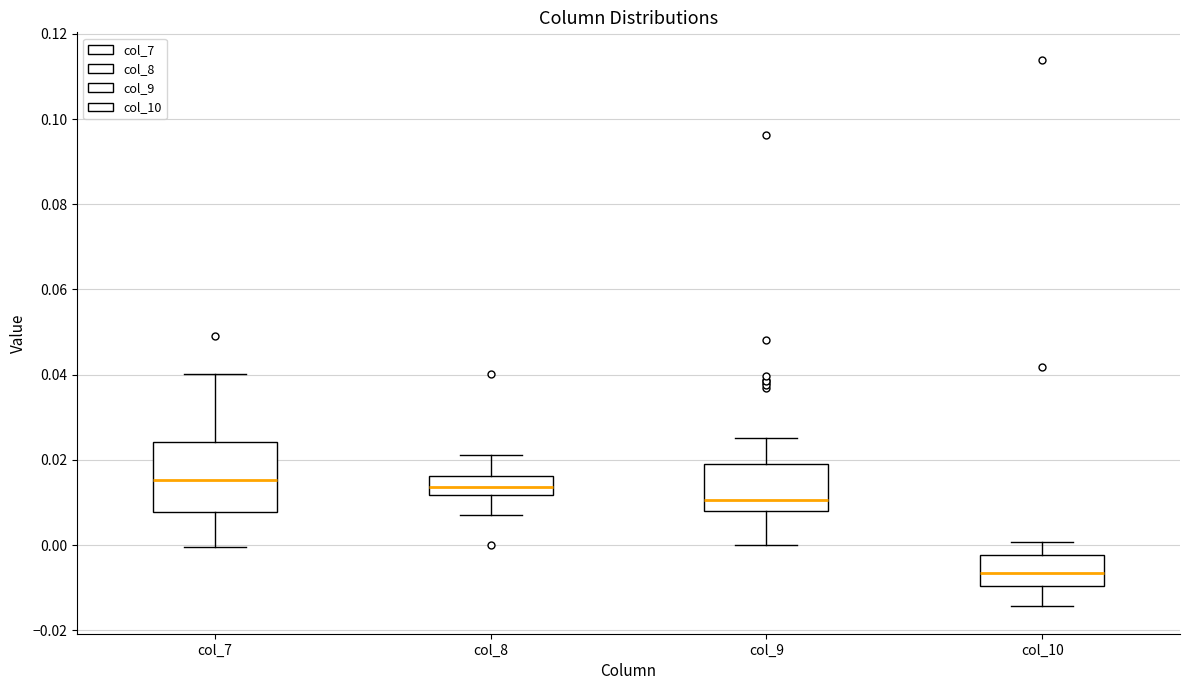

Where is the lower edge of the box for col_10 on the y-axis? The values are not printed on the chart, so give them approximately, as read against the axis.

-0.010